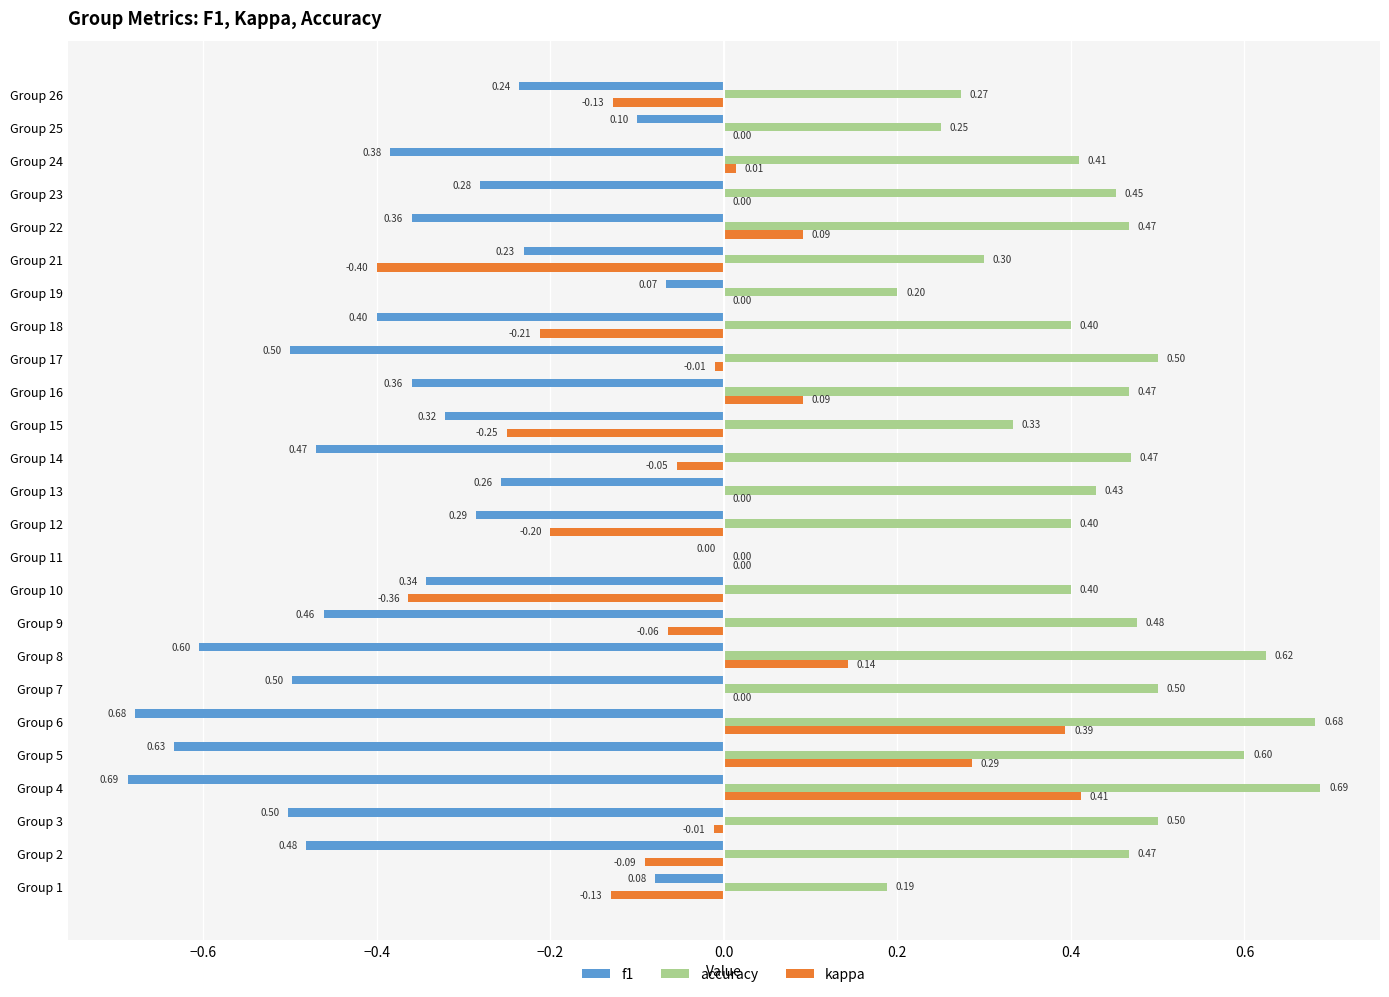

Which series has the largest total across all categories?

accuracy